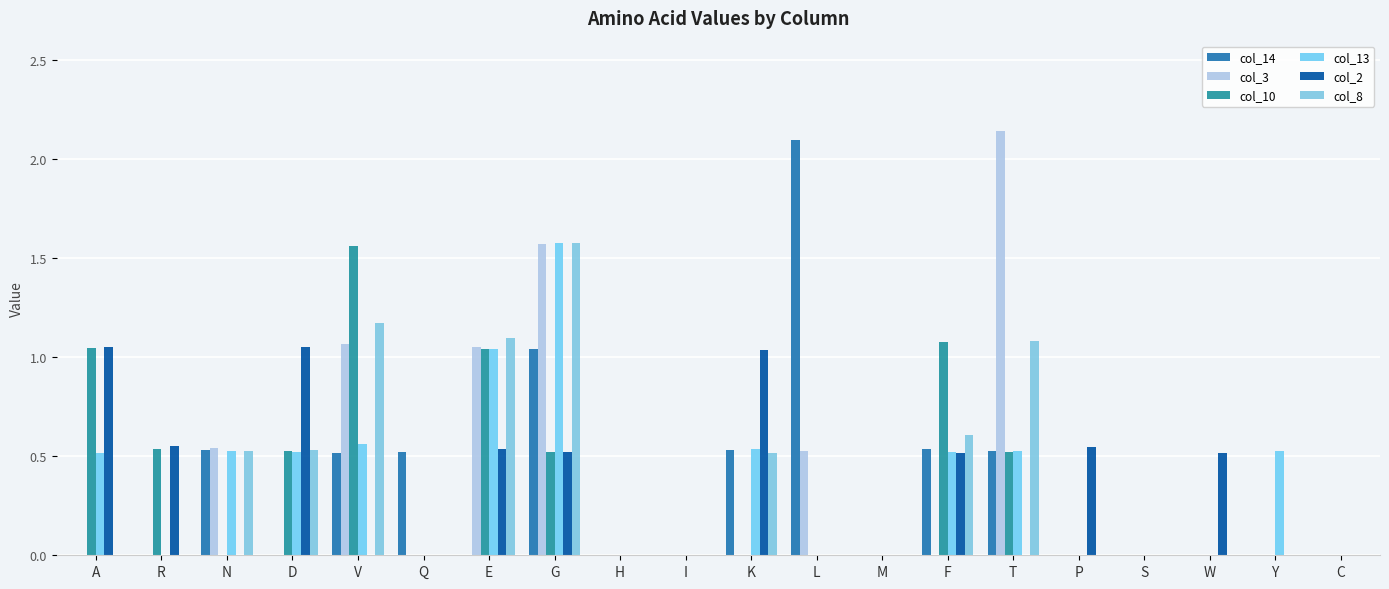

Reading left to right, extract all data points from this chart.

col_14: A=0.0	R=0.0	N=0.5	D=0.0	V=0.5	Q=0.5	E=0.0	G=1.0	H=0.0	I=0.0	K=0.5	L=2.1	M=0.0	F=0.5	T=0.5	P=0.0	S=0.0	W=0.0	Y=0.0	C=0.0
col_3: A=0.0	R=0.0	N=0.5	D=0.0	V=1.1	Q=0.0	E=1.1	G=1.6	H=0.0	I=0.0	K=0.0	L=0.5	M=0.0	F=0.0	T=2.1	P=0.0	S=0.0	W=0.0	Y=0.0	C=0.0
col_10: A=1.0	R=0.5	N=0.0	D=0.5	V=1.6	Q=0.0	E=1.0	G=0.5	H=0.0	I=0.0	K=0.0	L=0.0	M=0.0	F=1.1	T=0.5	P=0.0	S=0.0	W=0.0	Y=0.0	C=0.0
col_13: A=0.5	R=0.0	N=0.5	D=0.5	V=0.6	Q=0.0	E=1.0	G=1.6	H=0.0	I=0.0	K=0.5	L=0.0	M=0.0	F=0.5	T=0.5	P=0.0	S=0.0	W=0.0	Y=0.5	C=0.0
col_2: A=1.1	R=0.6	N=0.0	D=1.1	V=0.0	Q=0.0	E=0.5	G=0.5	H=0.0	I=0.0	K=1.0	L=0.0	M=0.0	F=0.5	T=0.0	P=0.5	S=0.0	W=0.5	Y=0.0	C=0.0
col_8: A=0.0	R=0.0	N=0.5	D=0.5	V=1.2	Q=0.0	E=1.1	G=1.6	H=0.0	I=0.0	K=0.5	L=0.0	M=0.0	F=0.6	T=1.1	P=0.0	S=0.0	W=0.0	Y=0.0	C=0.0